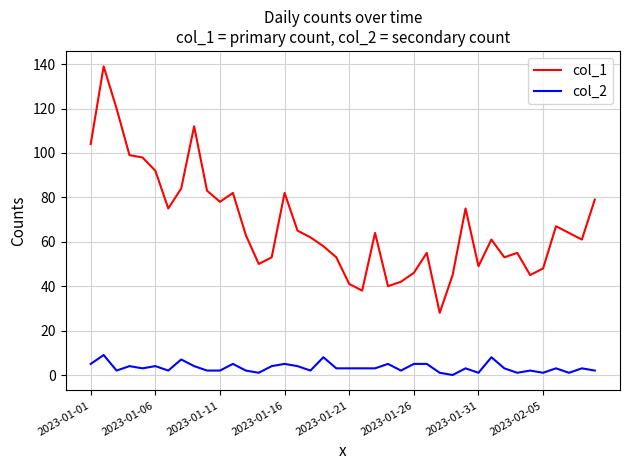

List the series in order of their peak value, lowest first.

col_2, col_1